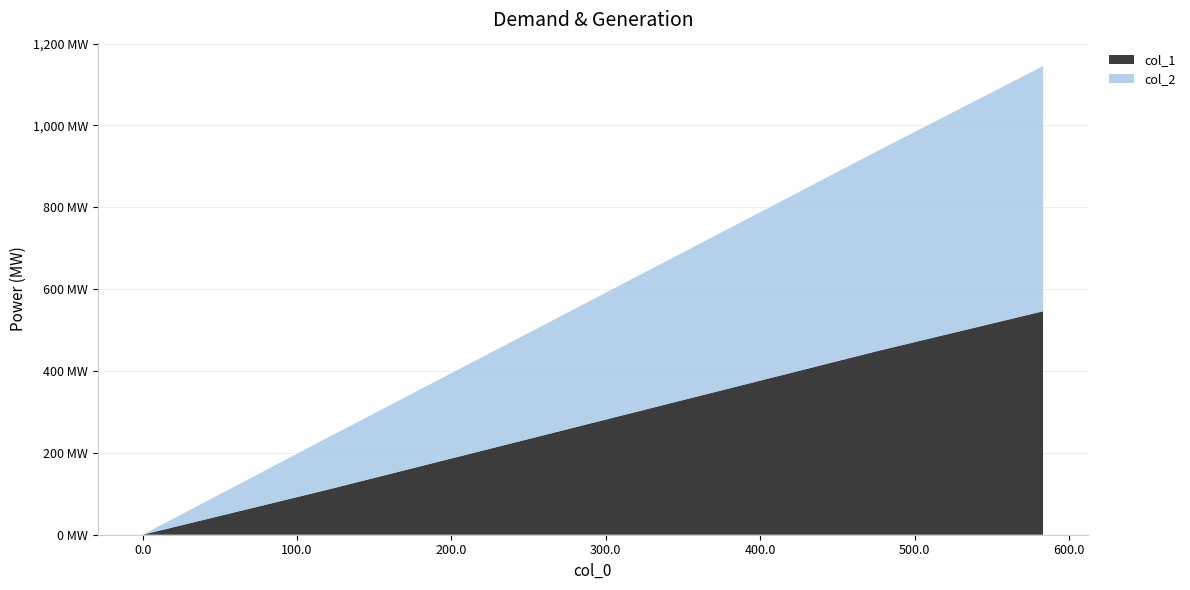

Reading left to right, extract all data points from this chart.

col_1: 0.0=0	120.8=111	476.25=449	583.25=546
col_2: 0.0=0	120.8=128	476.25=489	583.25=599